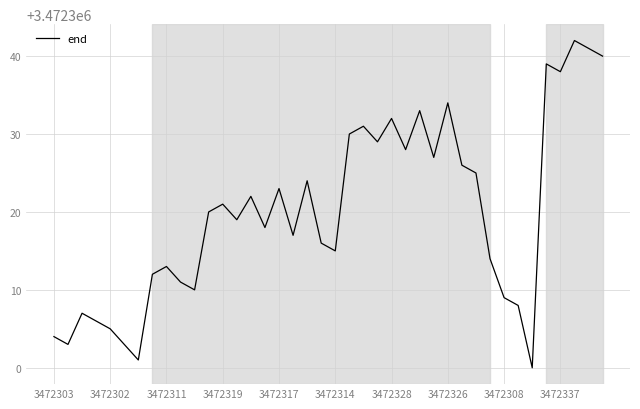

What is the difference between the maximum and minimum values?

42